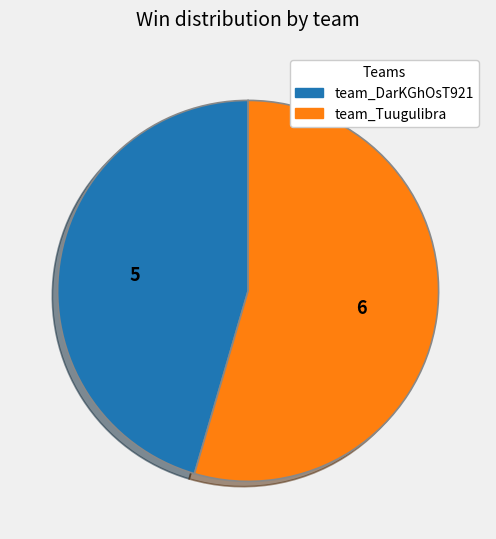

Which has a higher value, team_DarKGhOsT921 or team_Tuugulibra?

team_Tuugulibra